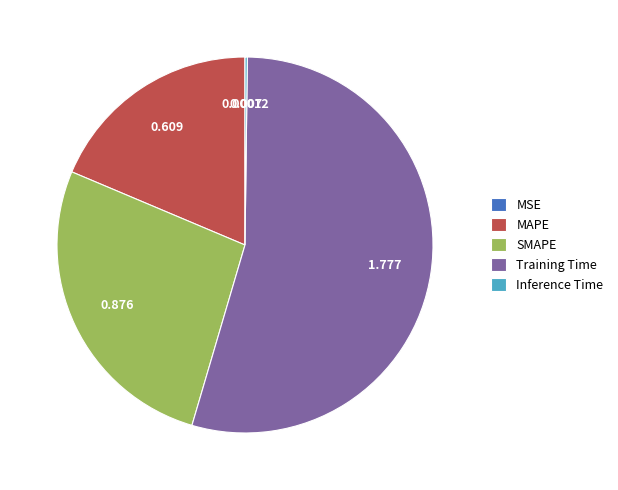

Does any single category account for the majority?

Yes